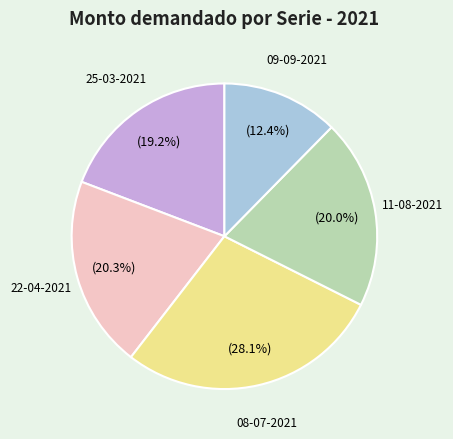

Is there any slice that represents more than half of the pie?

No